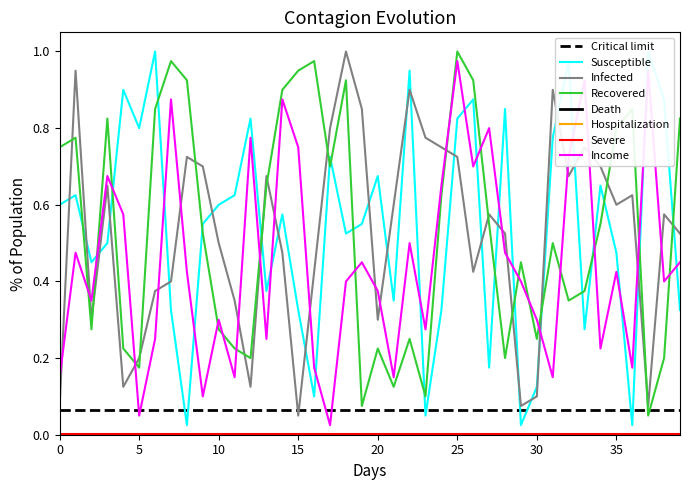

True or false: Recovered and Income intersect in this chart.

True